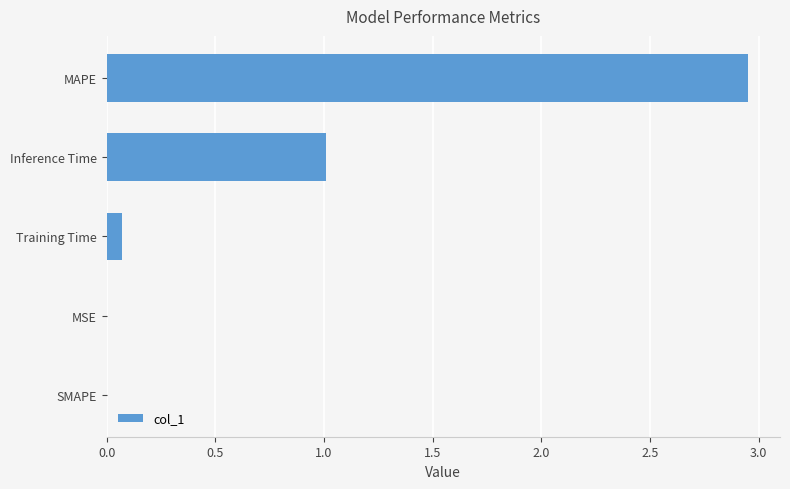

Which category has the highest value across all series?

MAPE